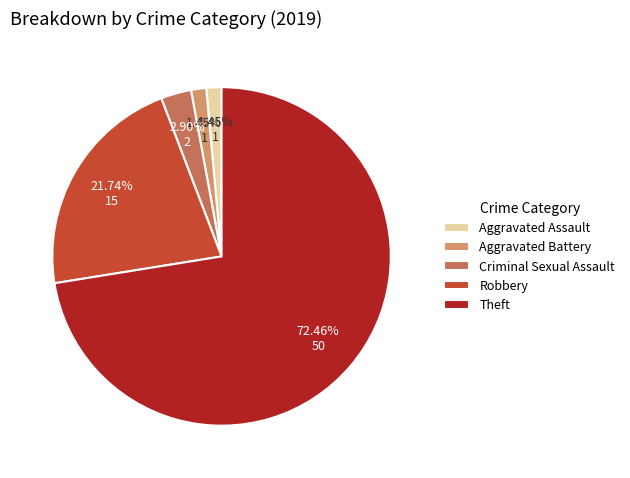

What percentage is the Aggravated Battery slice, to the nearest percent?

1%